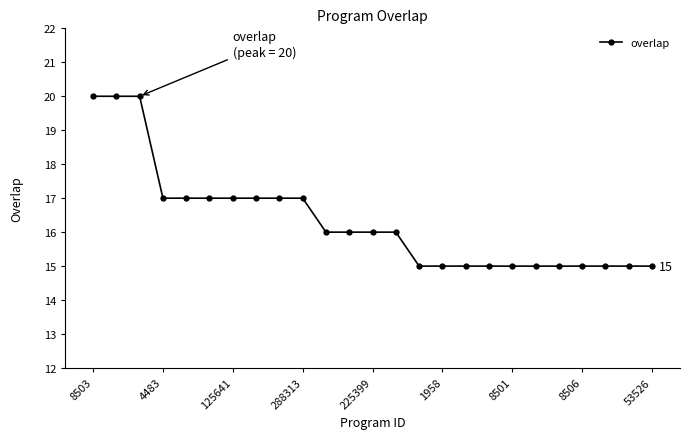

What is the value of the 10th point from the left?

17